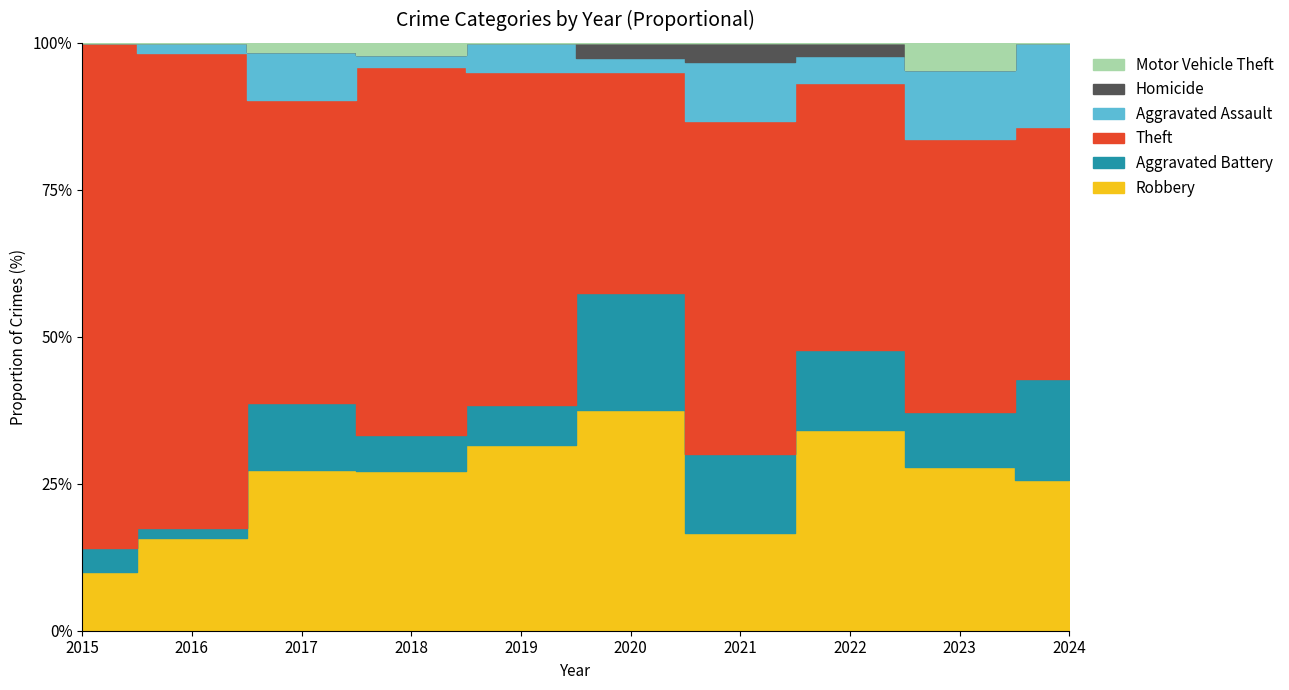

True or false: Robbery and Aggravated Battery intersect in this chart.

False